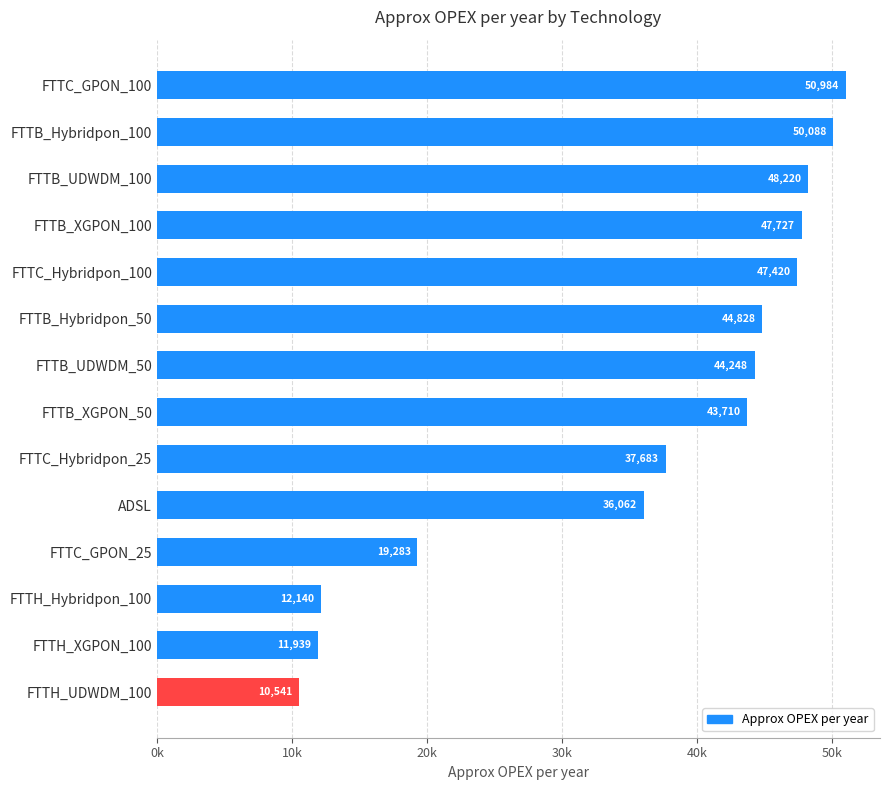

What is the smallest value displayed?

10540.8